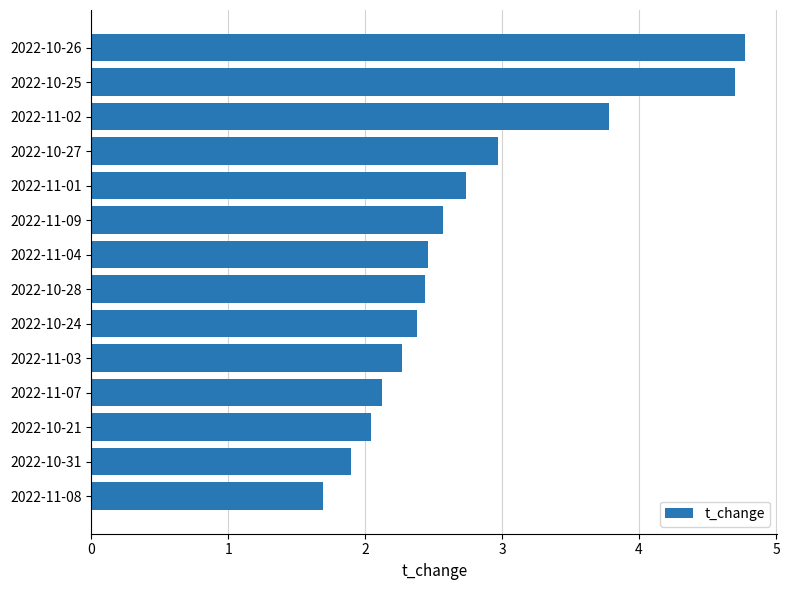

At which label is the value closest to 3?

2022-10-27